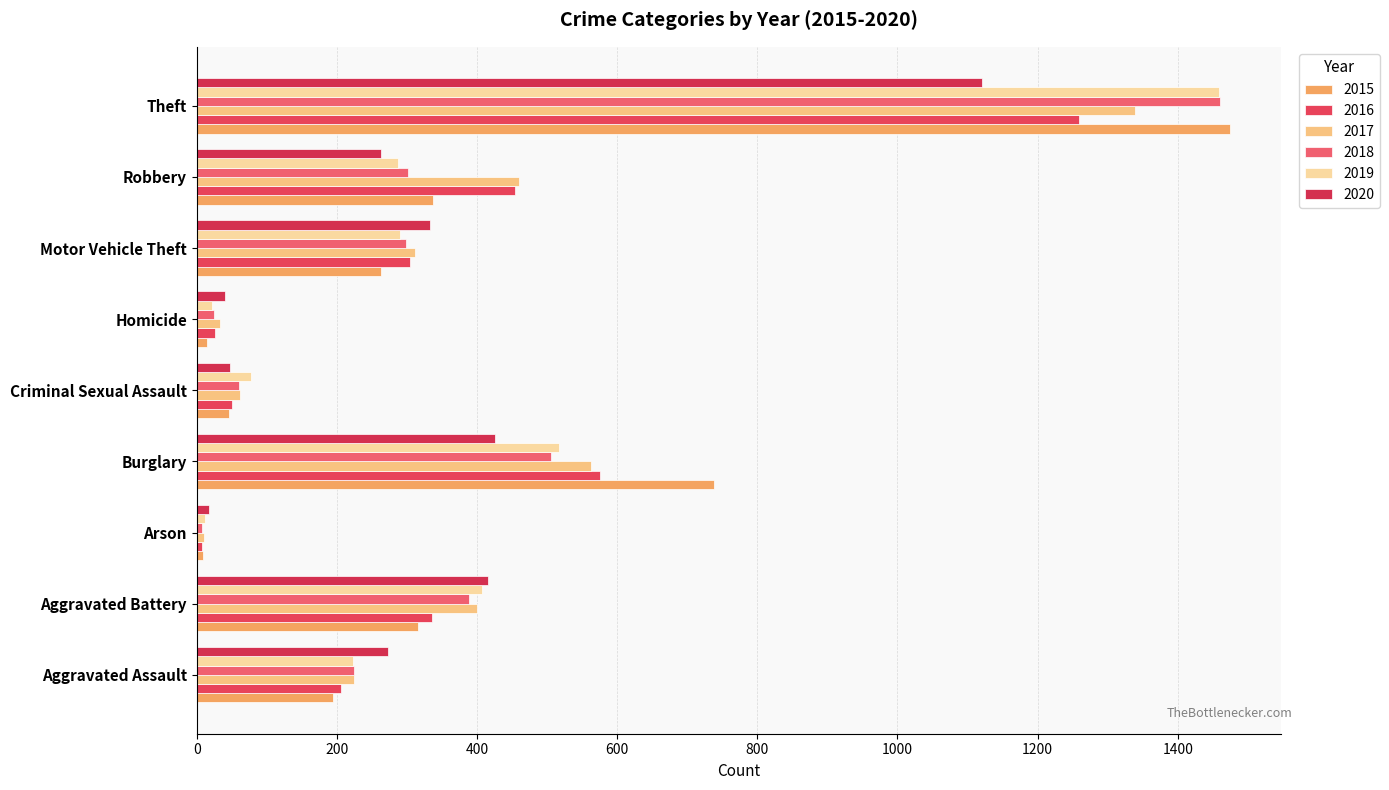

Count the number of categories in the chart.

9